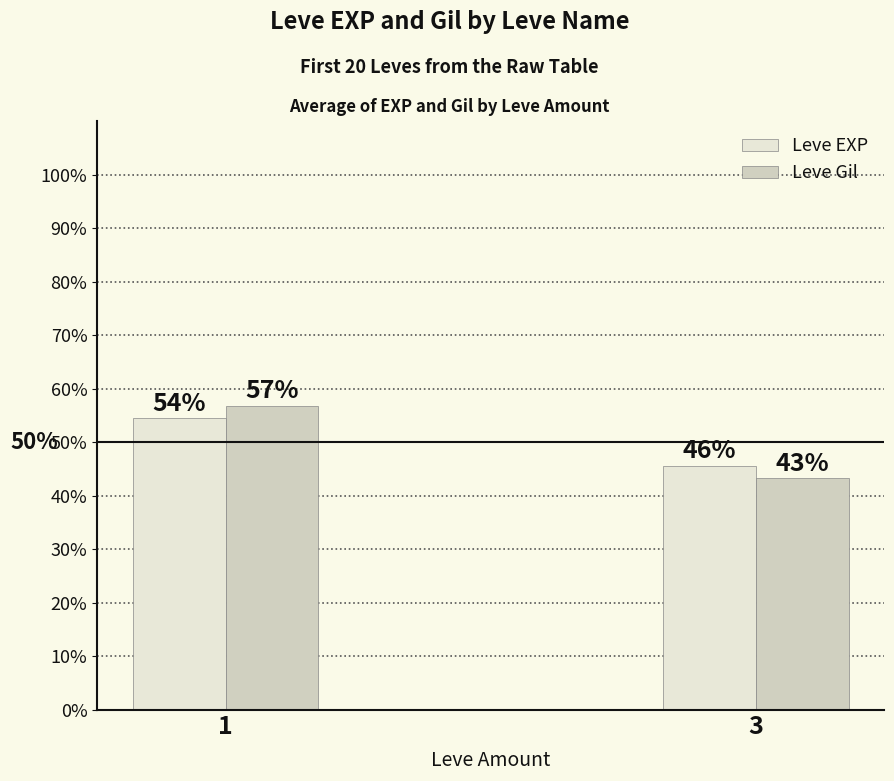

Is it true that Leve Gil equals 0.4 at 3?

True